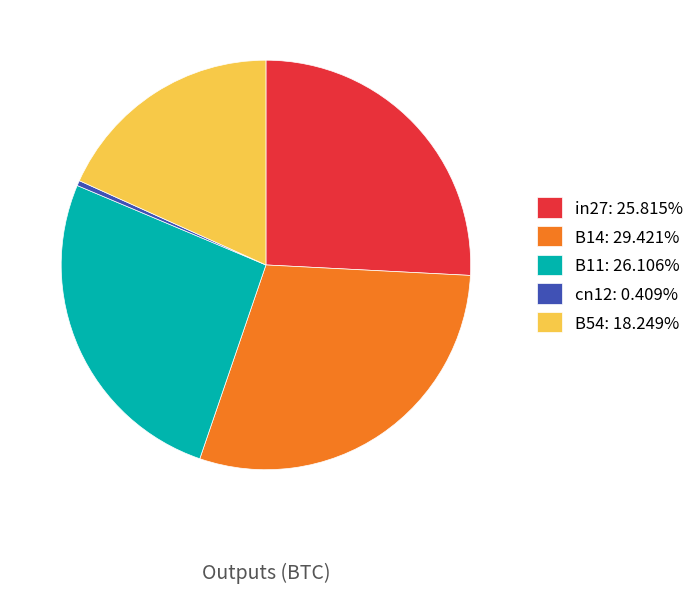

Does any single category account for the majority?

No